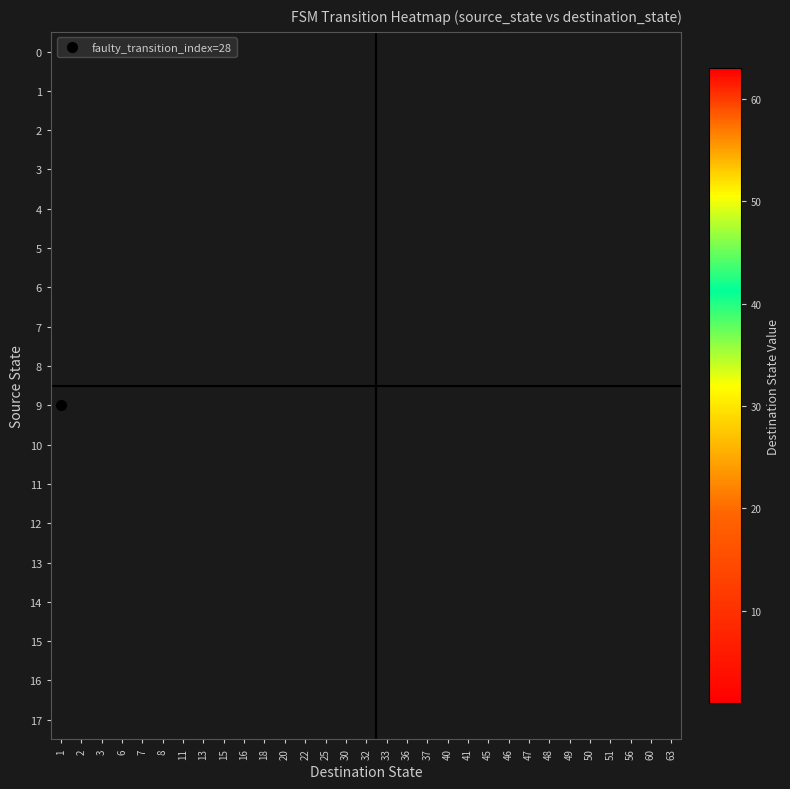

Is the value of row_1 at 49 greater than the value of row_12 at 22?

No